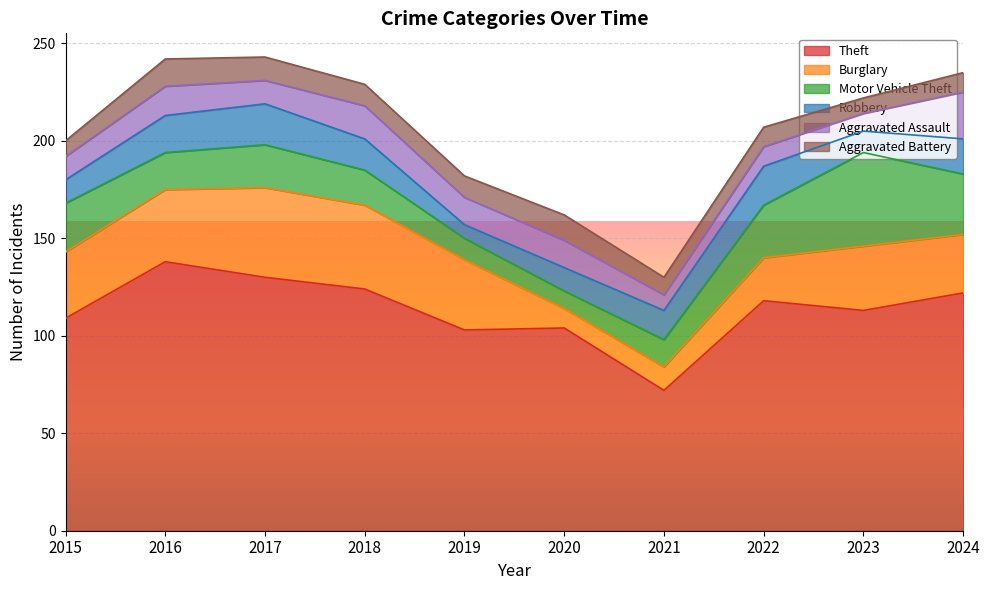

Does the chart display data point markers on the line(s)?

No